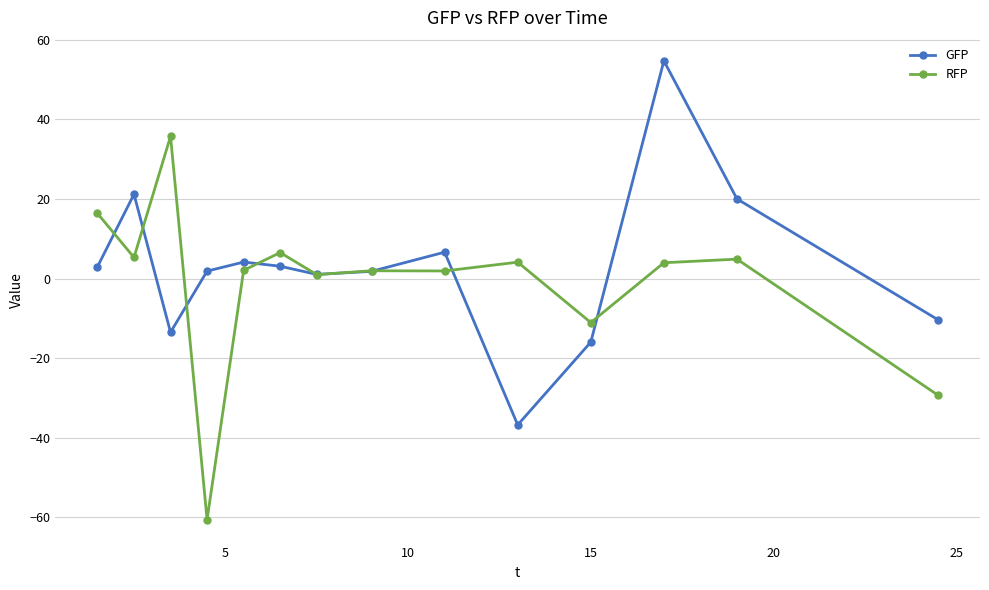

What is the maximum value for GFP?

54.7